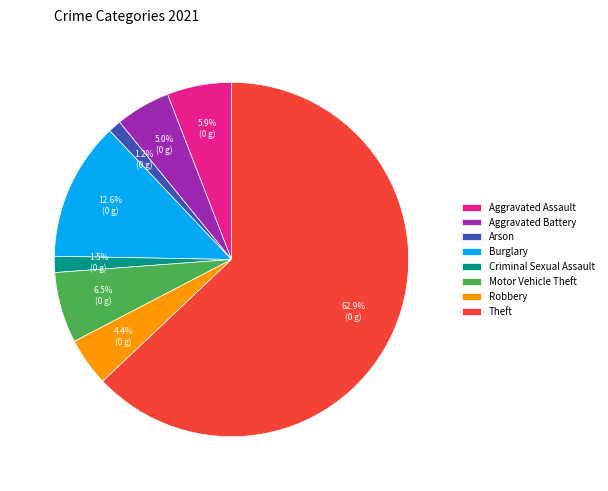

To the nearest percent, what is the difference between the Criminal Sexual Assault and Aggravated Assault slice percentages?

4%